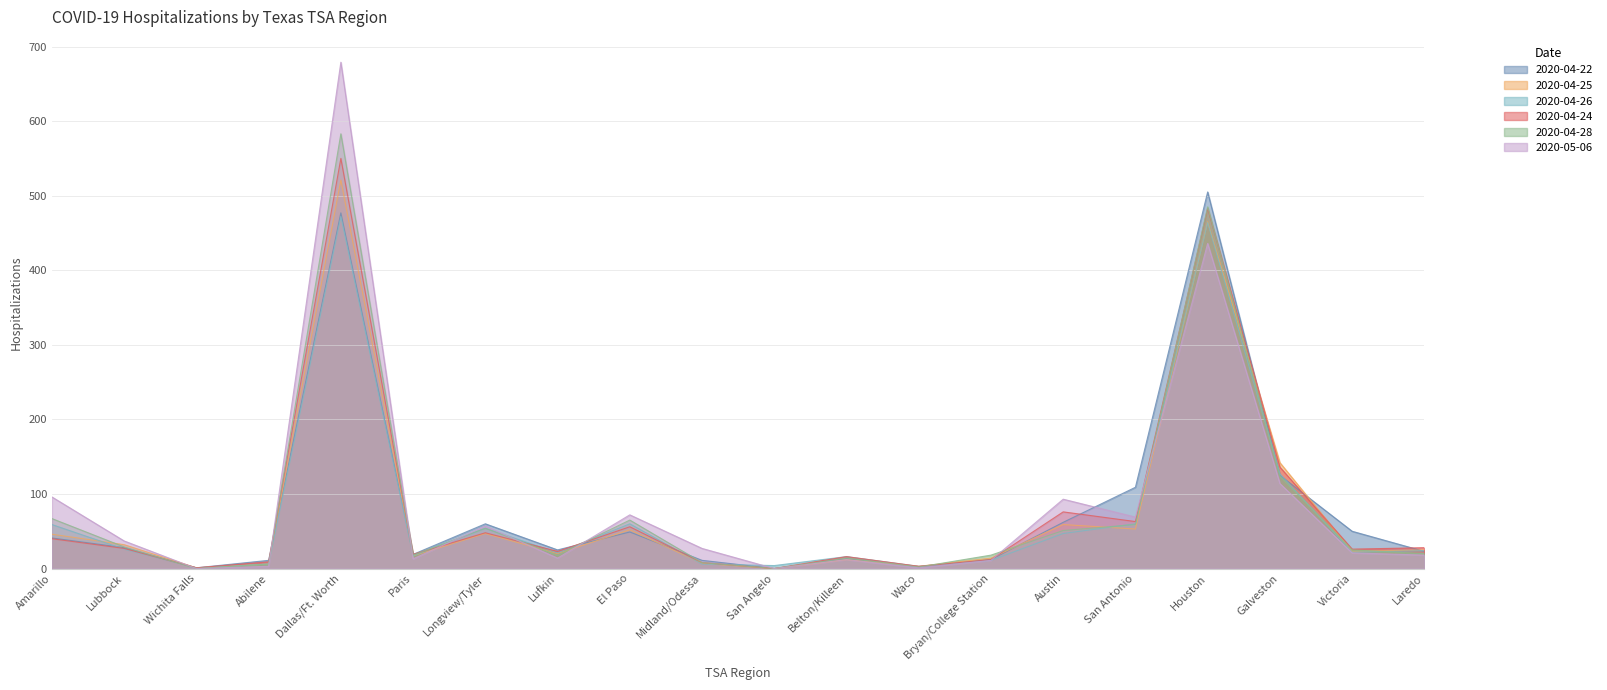

What position from the left is Amarillo?

1